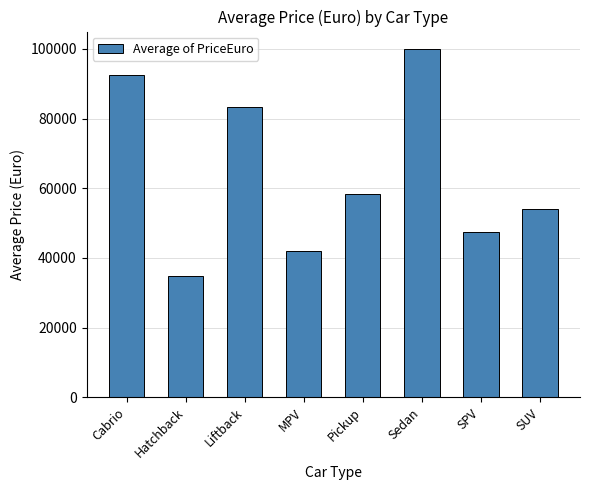

What is the approximate value at SPV?

47292.3